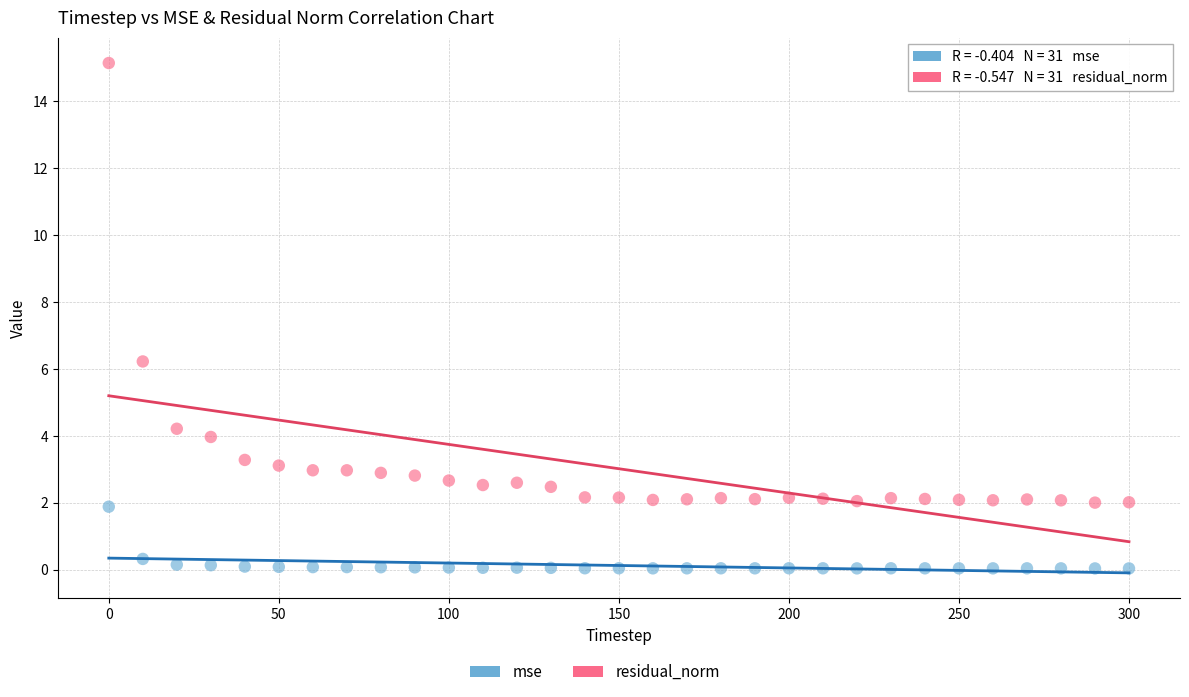

In the residual_norm series, what Y value is closest to 8?

6.2